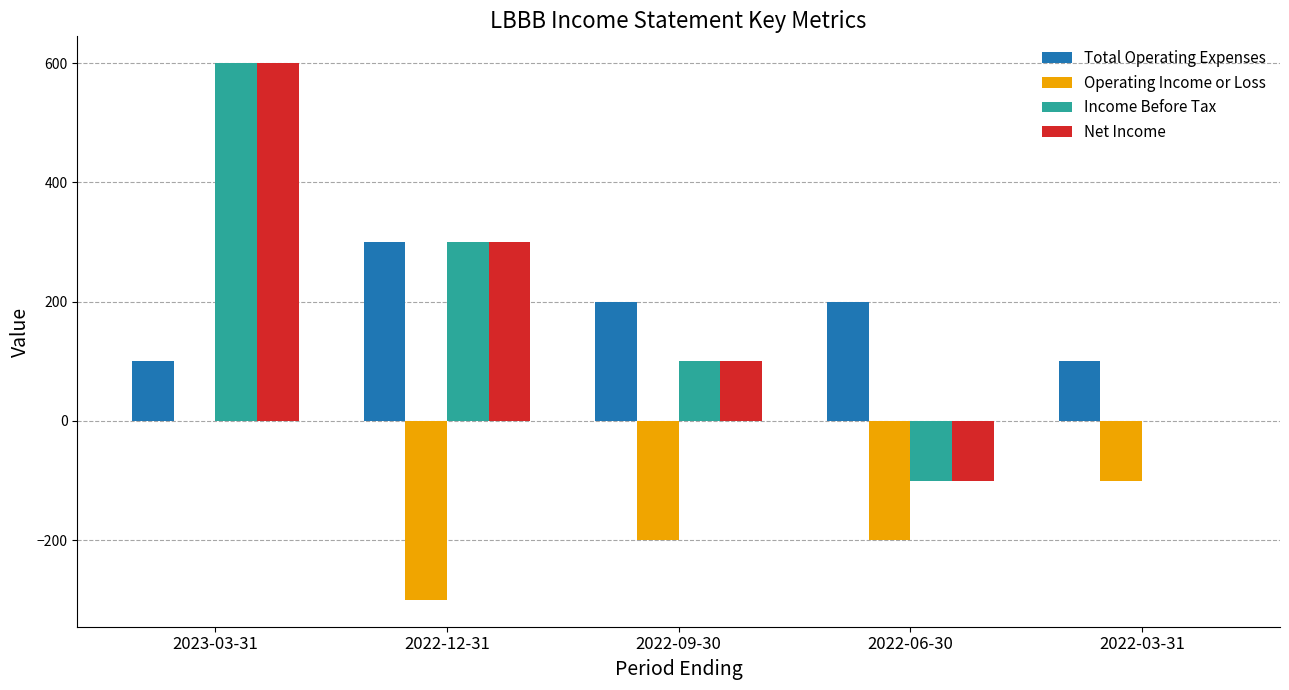

Reading left to right, list all the values displayed in this chart.

Total Operating Expenses: 100	300	200	200	100
Operating Income or Loss: 0	-300	-200	-200	-100
Income Before Tax: 600	300	100	-100	0
Net Income: 600	300	100	-100	0